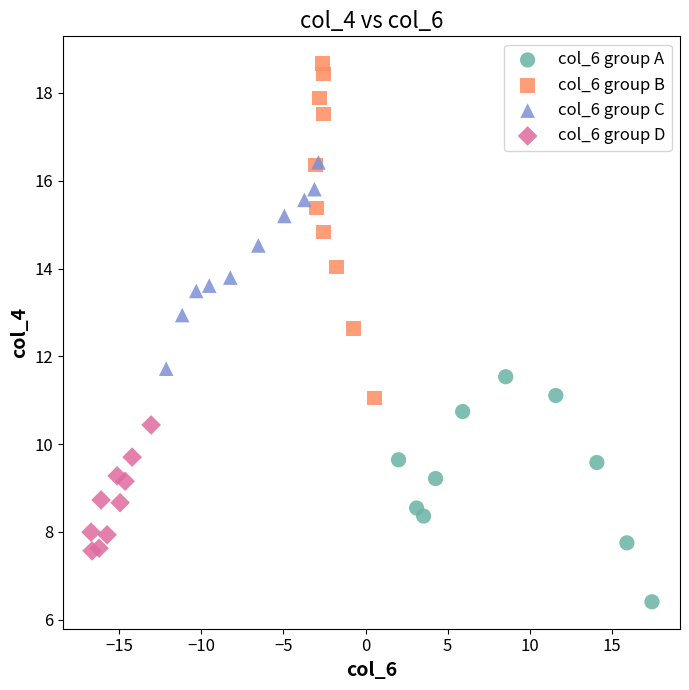

Which series has the widest spread of Y values?

col_6 group B